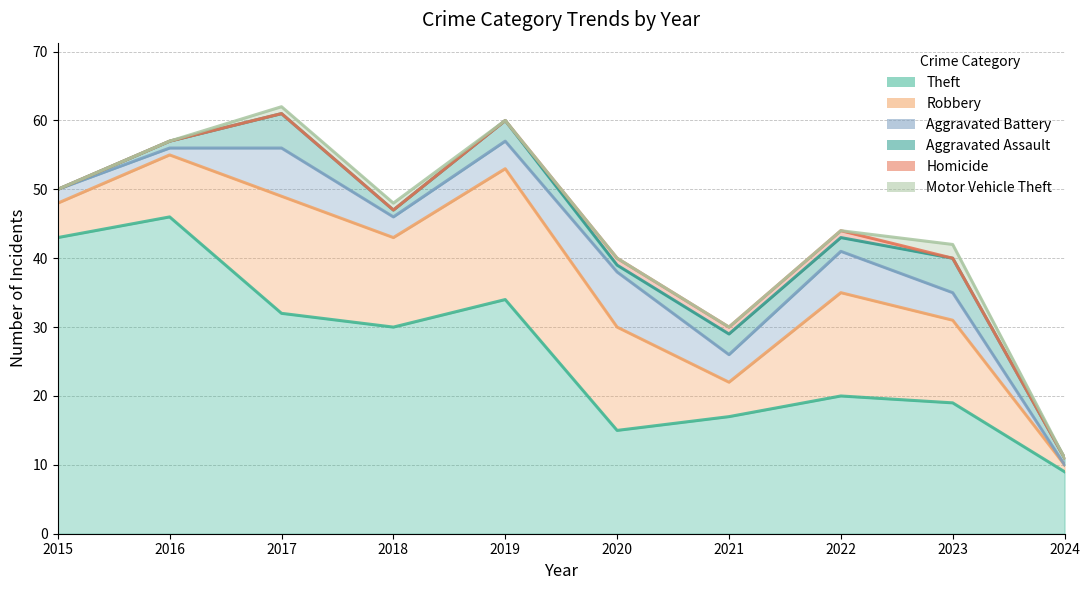

What is the total value across all series at 2022?

44